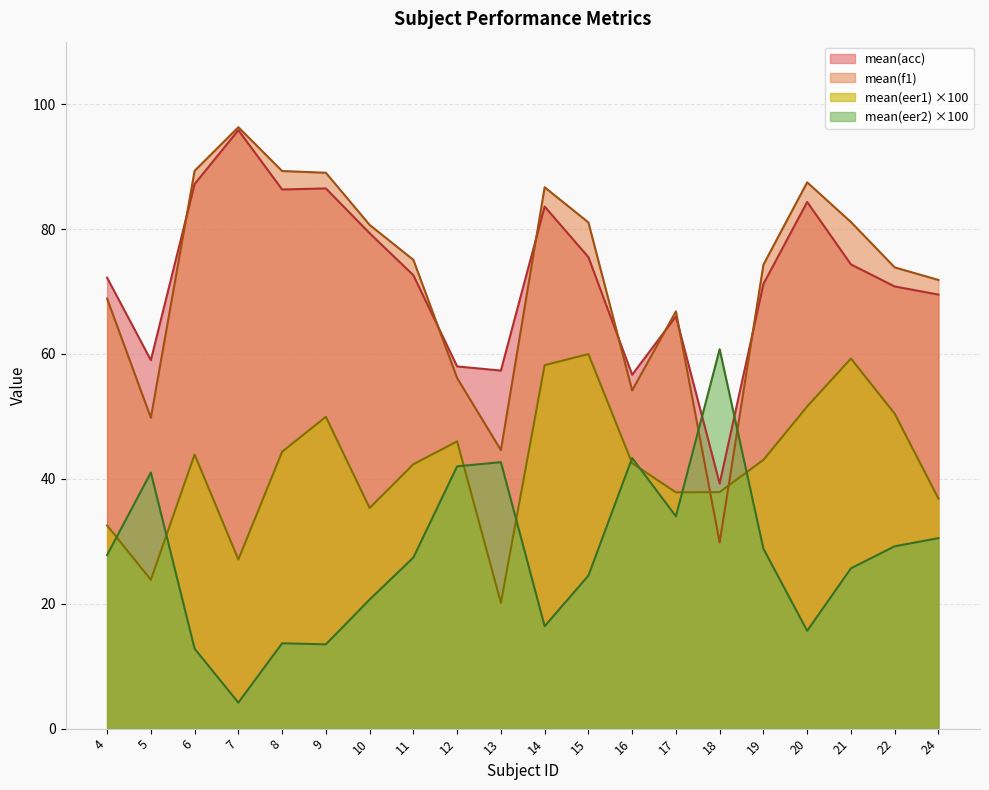

Where do mean(eer1) and mean(f1) first cross each other?

17 and 18